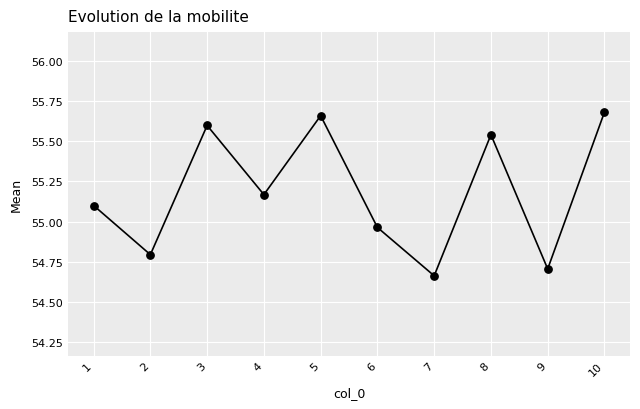

What is the average X value?

5.5